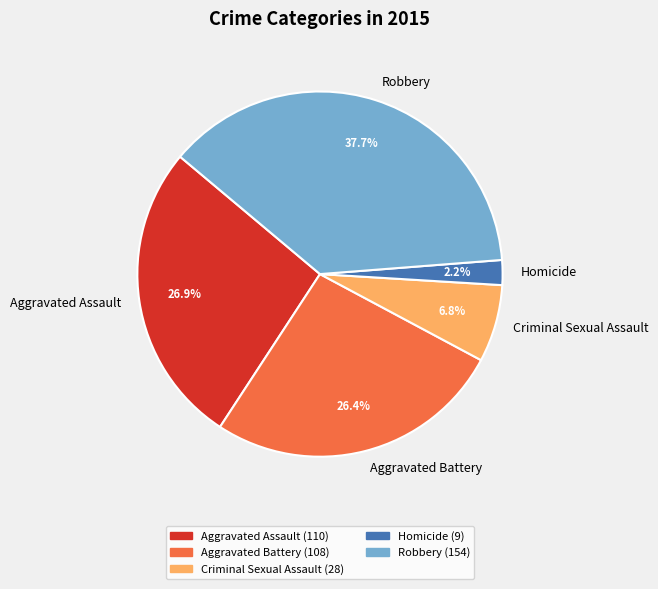

How many slices are in this pie chart?

5